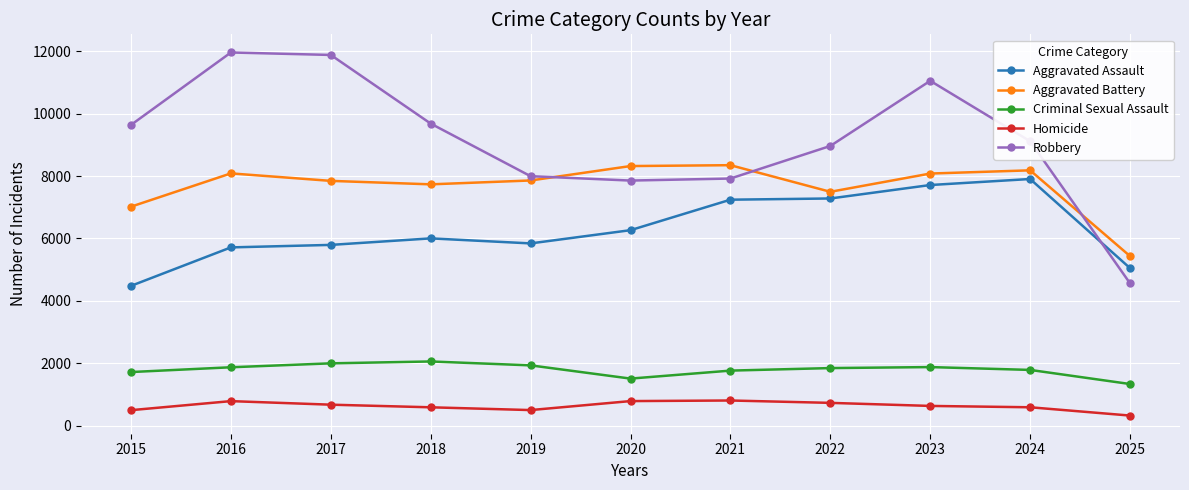

At 2023, list the series in order from largest to smallest.

Robbery, Aggravated Battery, Aggravated Assault, Criminal Sexual Assault, Homicide